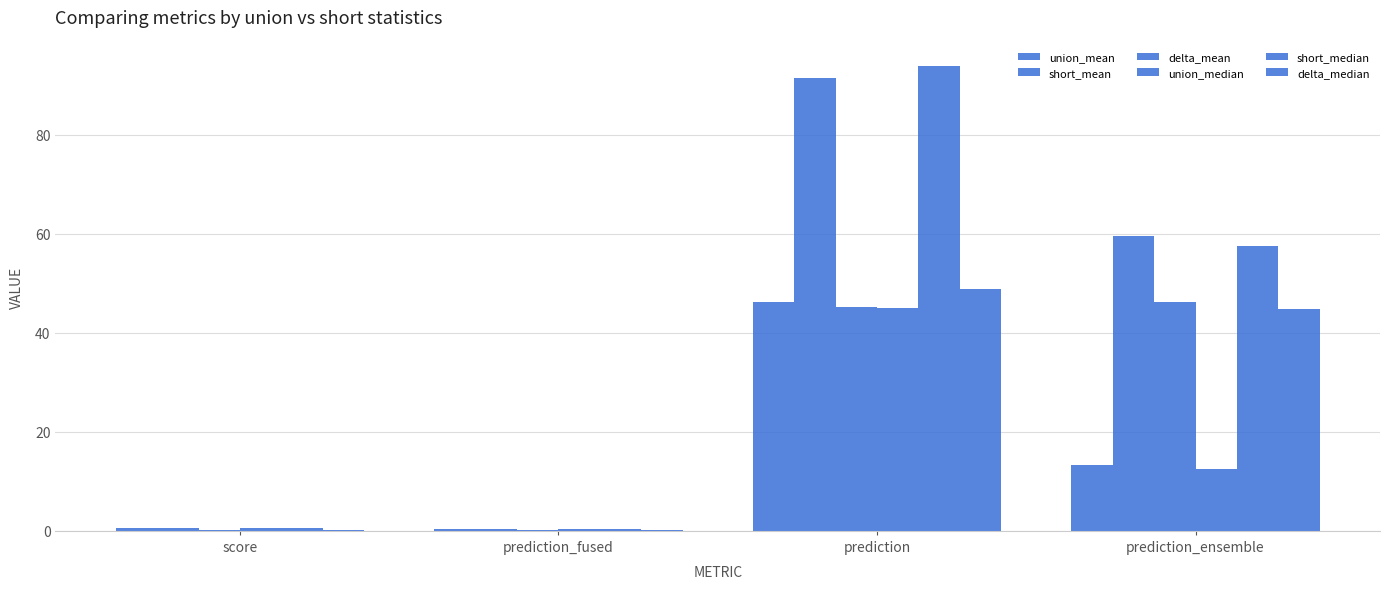

What is the total value across all series at prediction_ensemble?

233.8